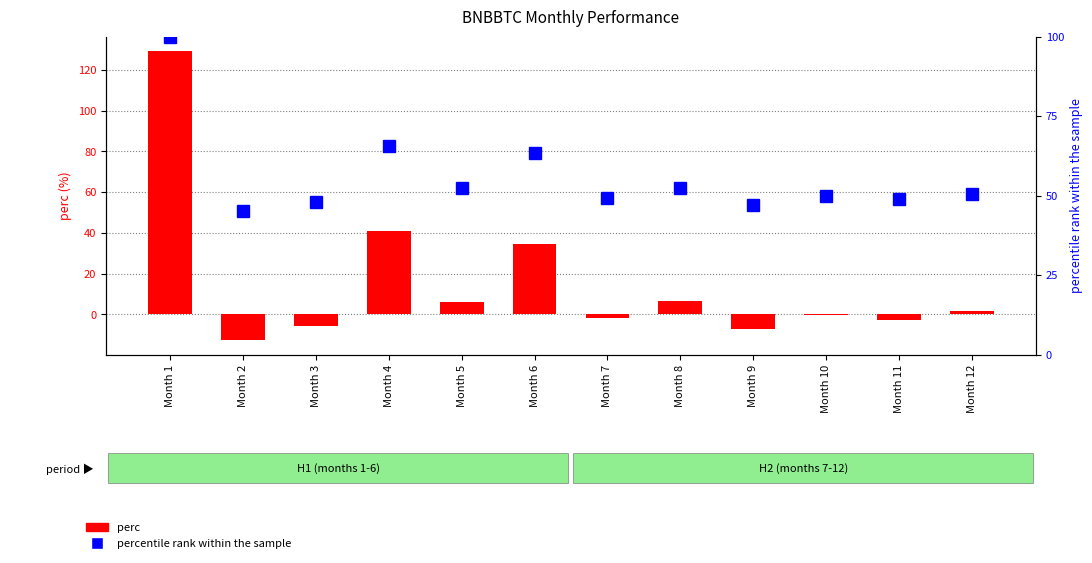

Rank the series by their maximum value, from lowest to highest.

percentile rank within the sample, perc